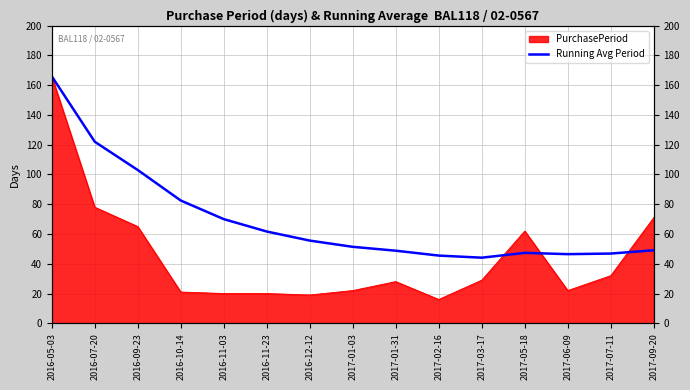

Count the number of categories in the chart.

15